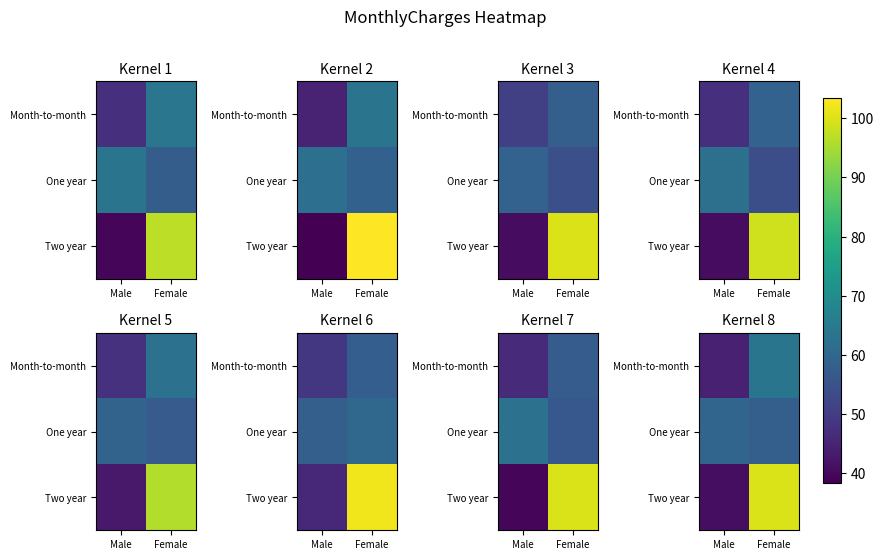

Where does the Month-to-month series first go above 63?

Female